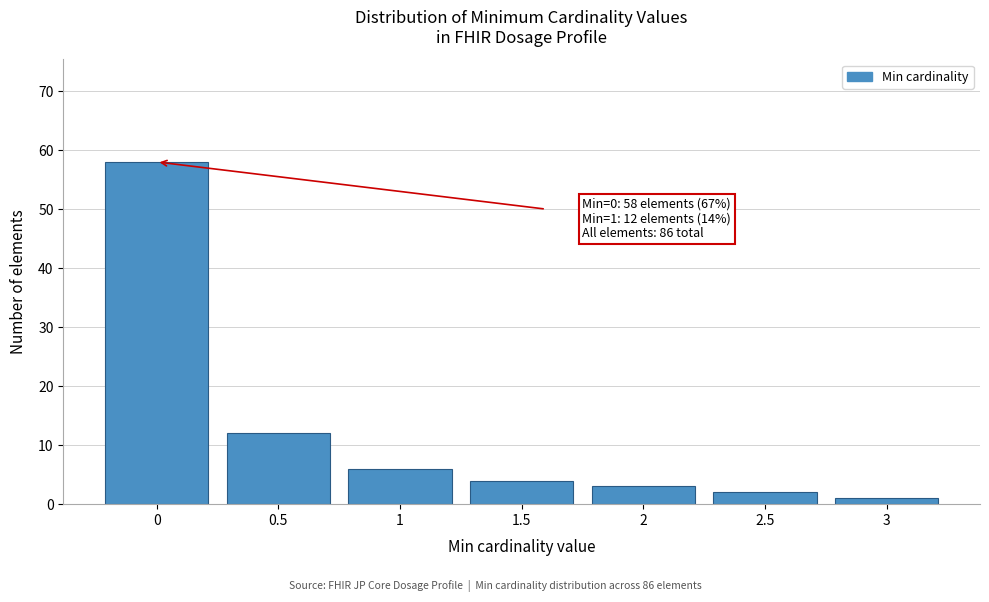

Reading left to right, transcribe all the data shown in this chart.

0=58	0.5=12	1=6	1.5=4	2=3	2.5=2	3=1